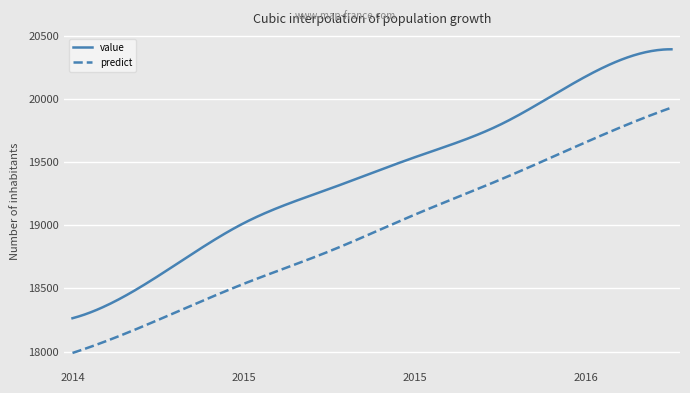

What is the smallest value displayed?

17988.7